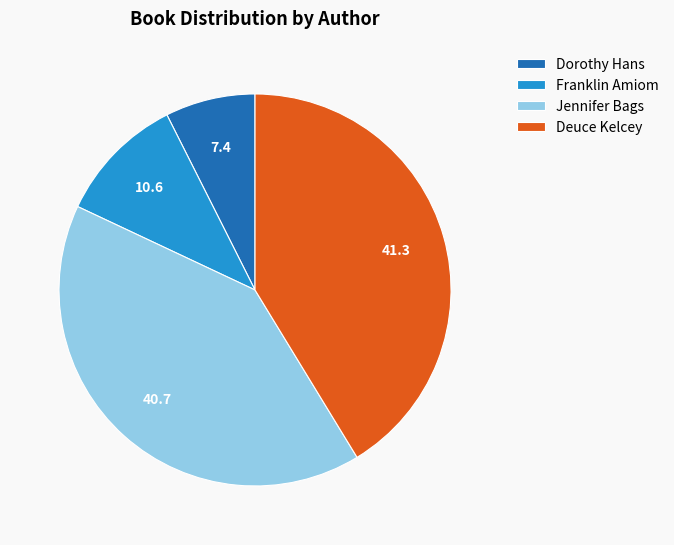

The Deuce Kelcey slice represents 32% of the pie. True or false?

False